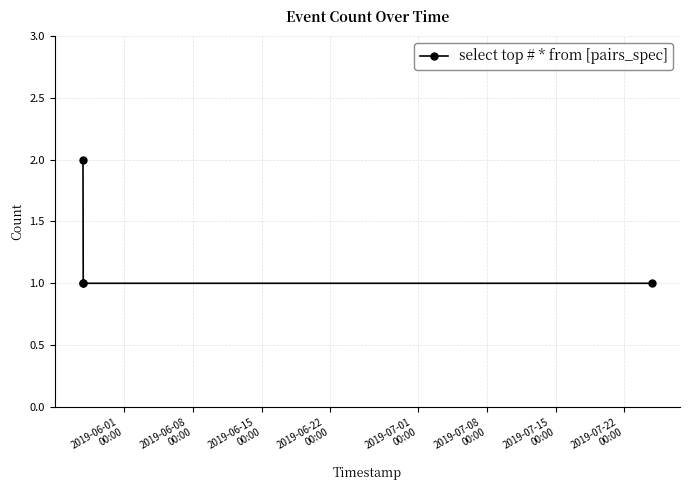

How many categories are shown in the chart?

4